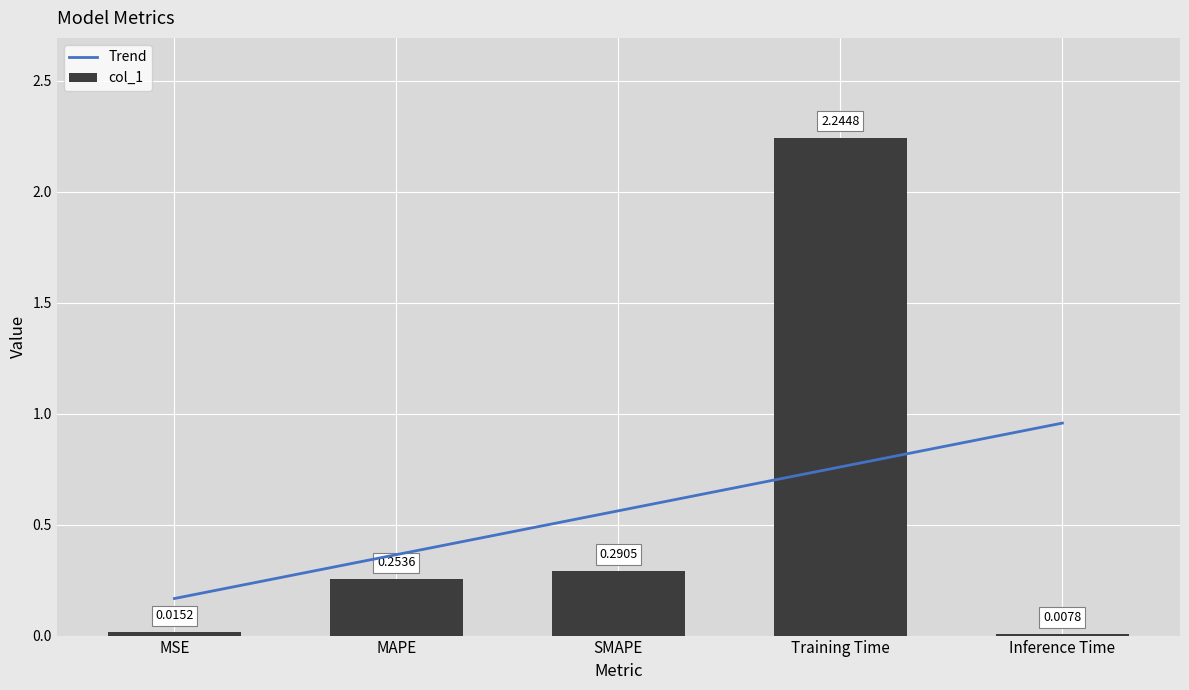

What is the greatest value displayed?

2.2